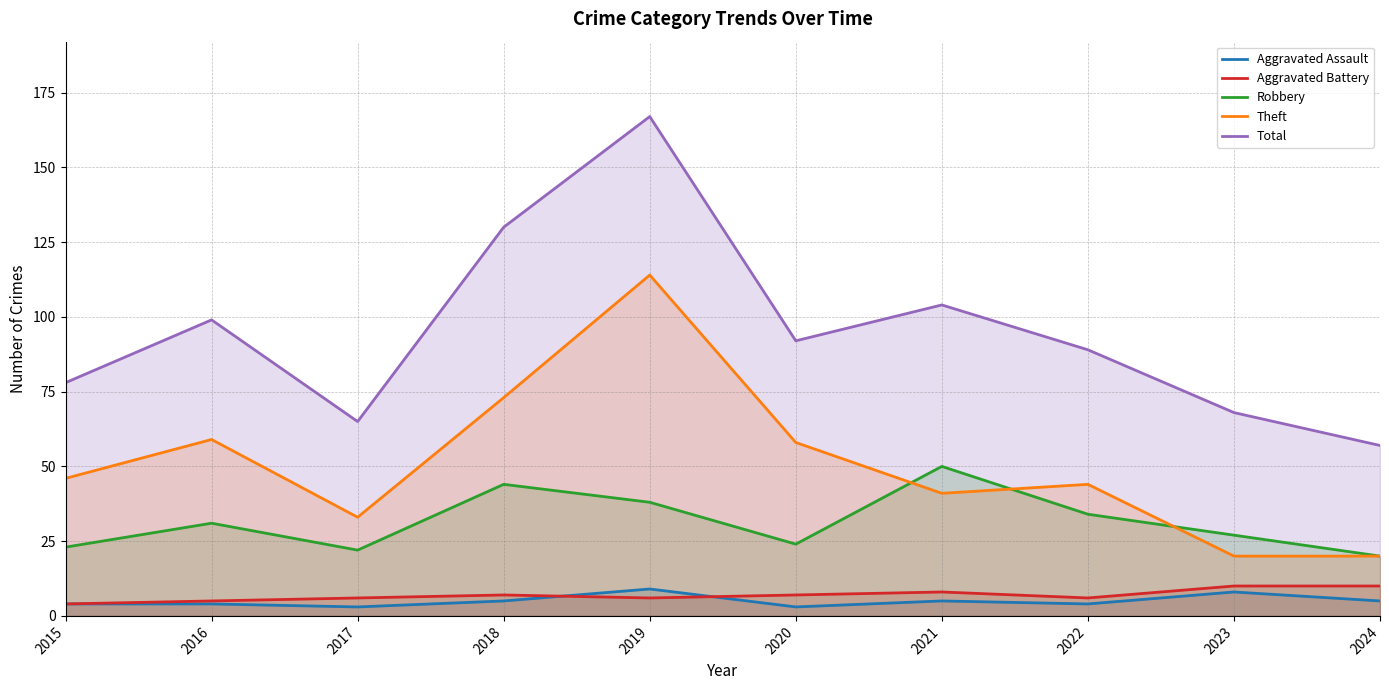

How many values in the Aggravated Assault series are below 5?

5